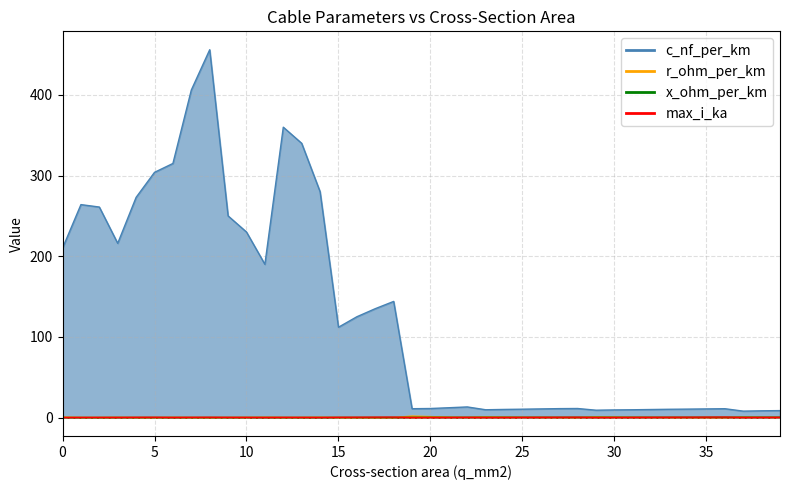

How many data points does each series have?

40